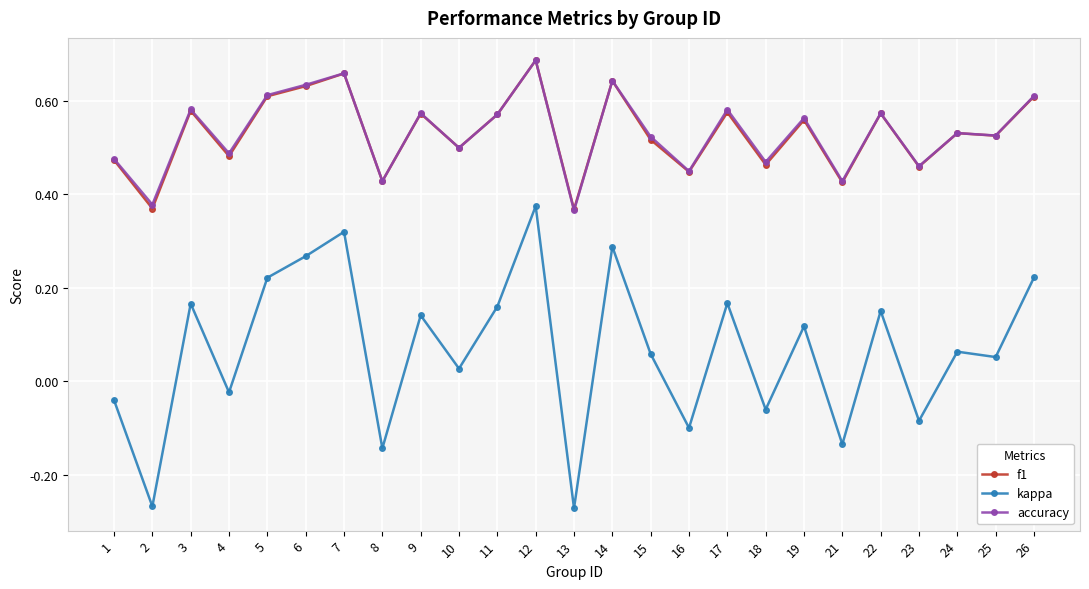

Count the f1 values in the range 0 to 1.

25